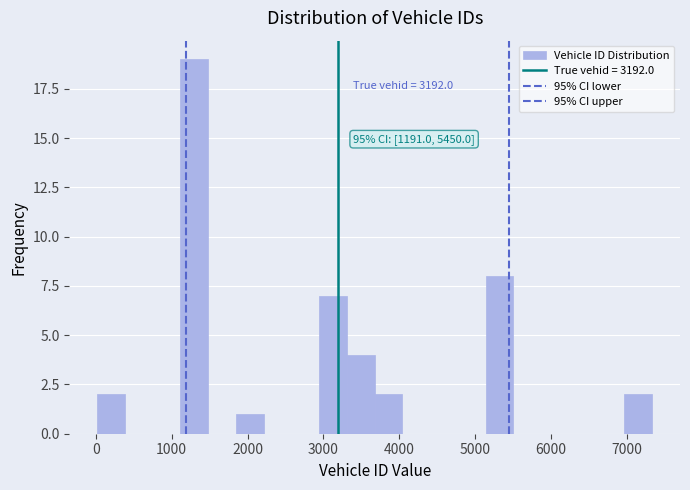

Read against the x-axis, roughly where is the centre of the tallest bar?

1300